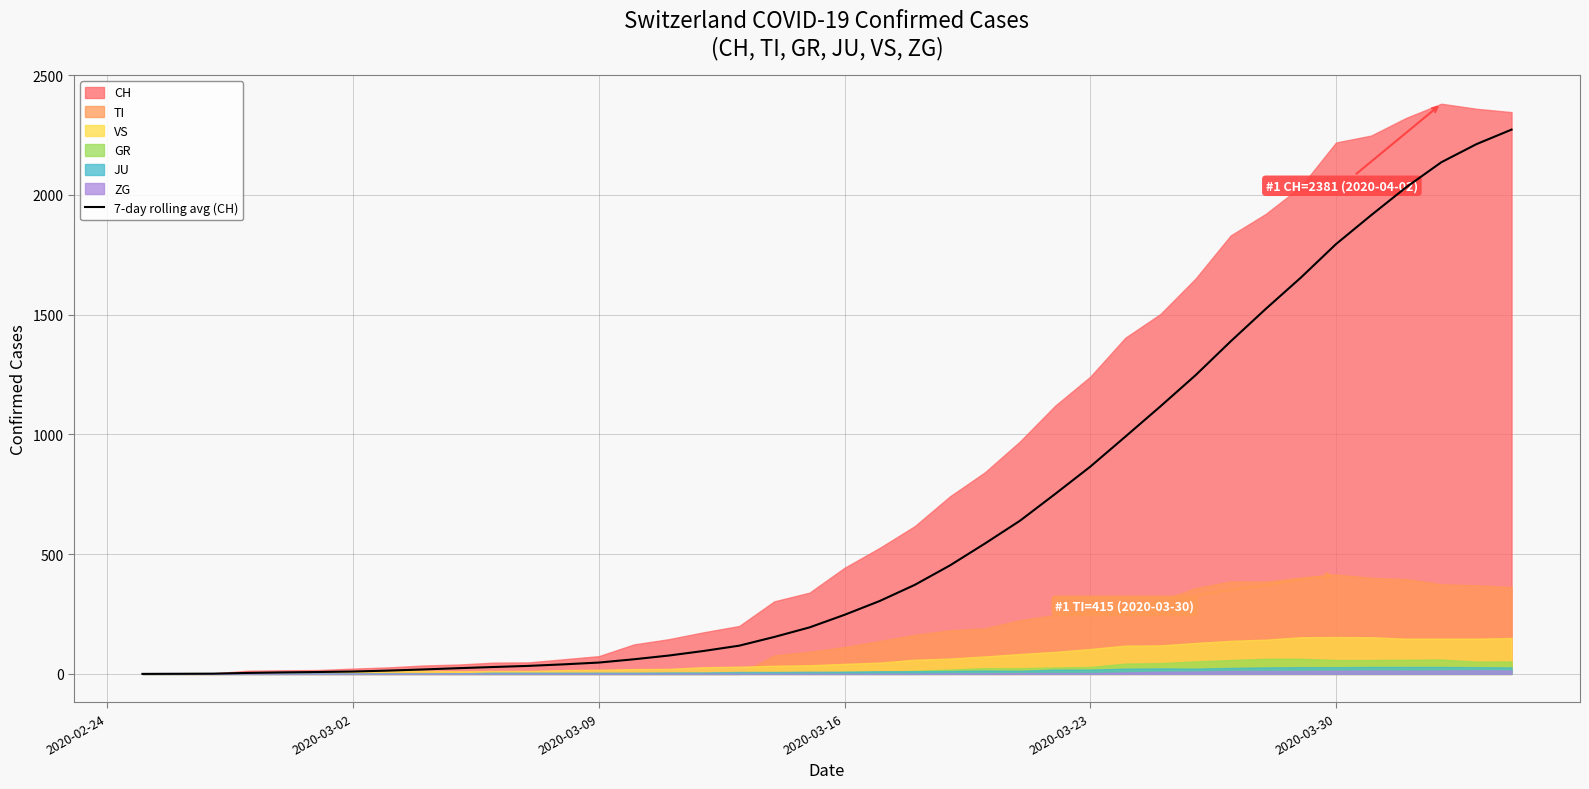

Which label corresponds to the smallest value in the chart?

2020-02-24